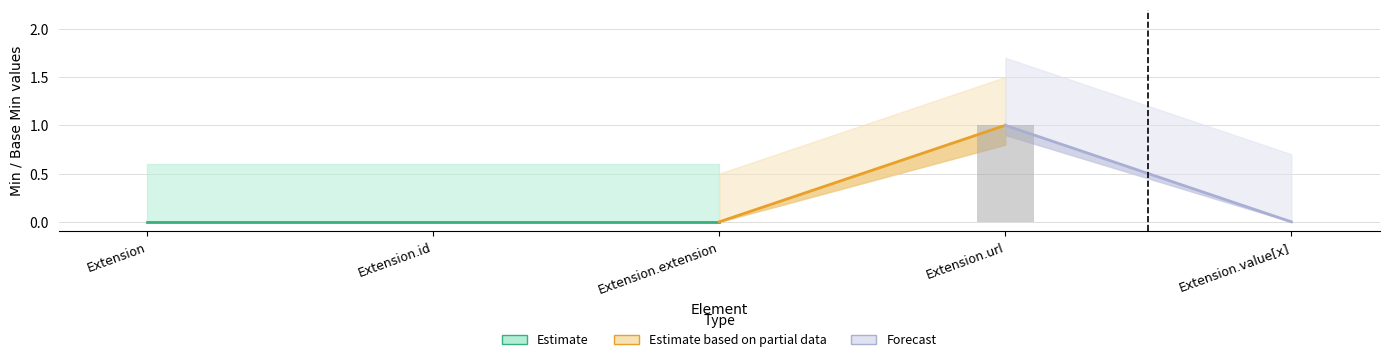

Count the values in the range 0 to 1.

5